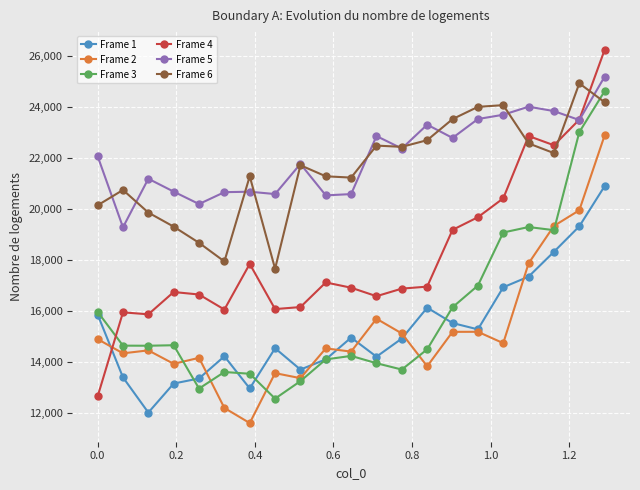

What is the value of the Frame 4 point at the 19th from the left?

22485.0